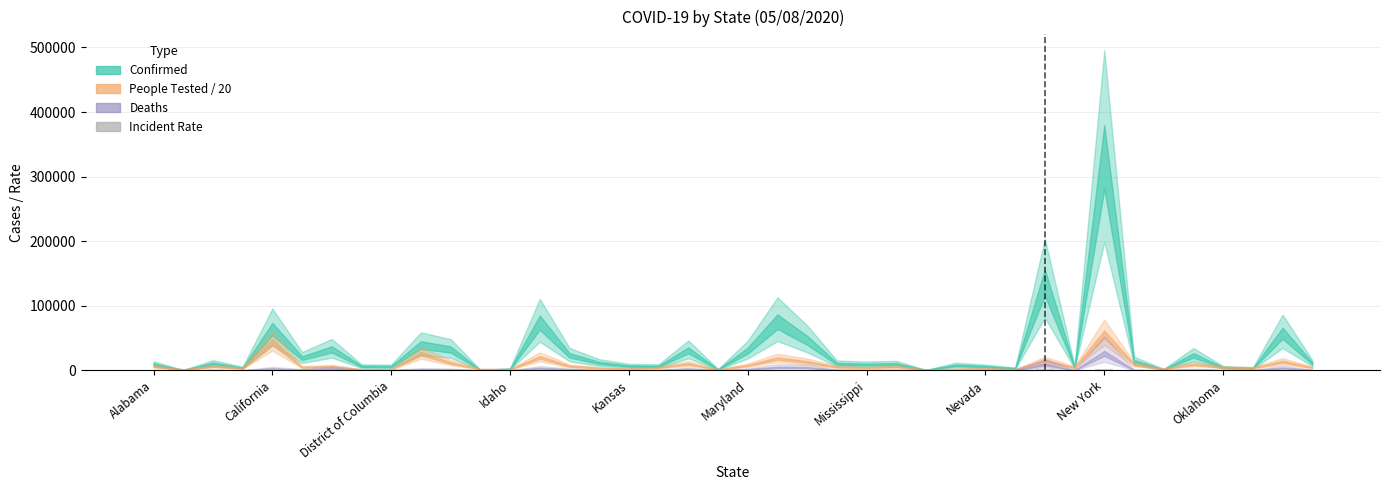

How many data points does each series have?

40